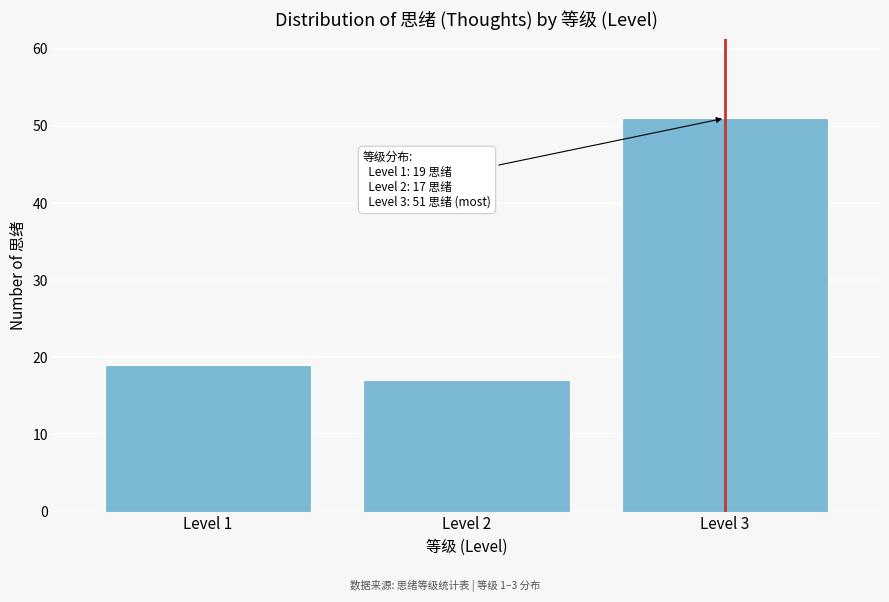

Reading right to left, transcribe all the data shown in this chart.

Level 3=51	Level 2=17	Level 1=19